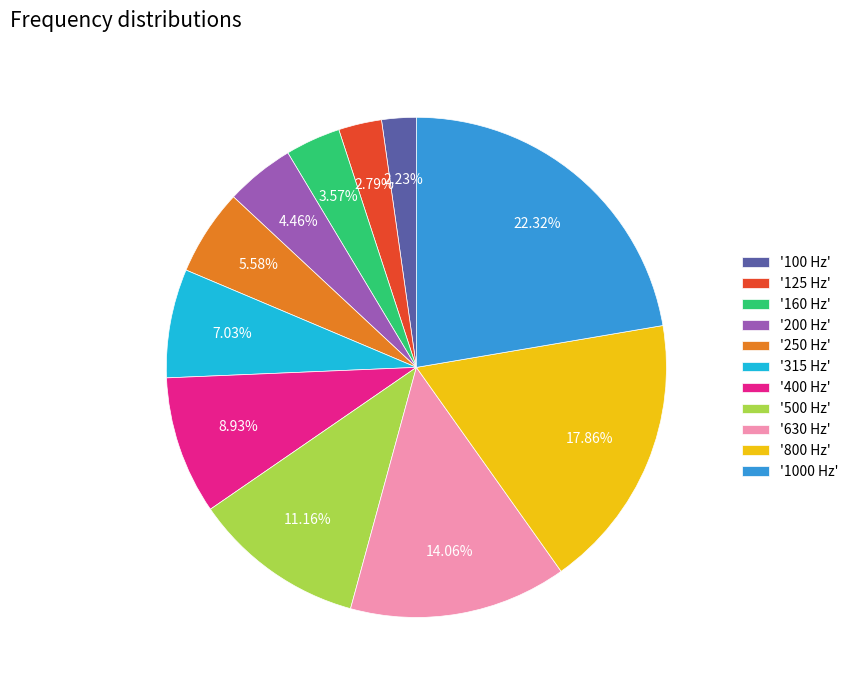

Is there any slice that represents more than half of the pie?

No